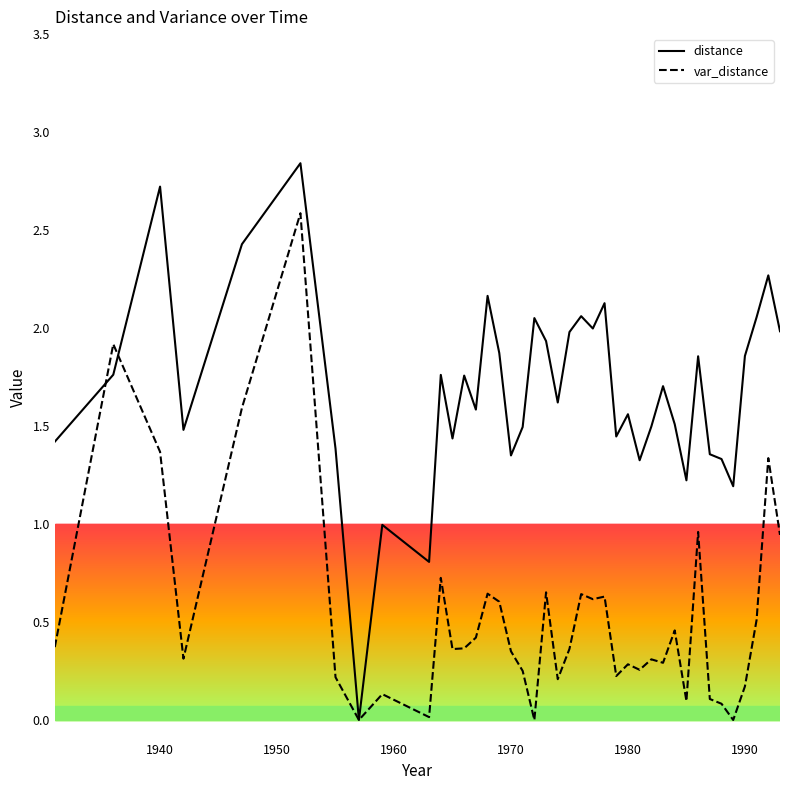

Which series has the widest spread of values?

distance